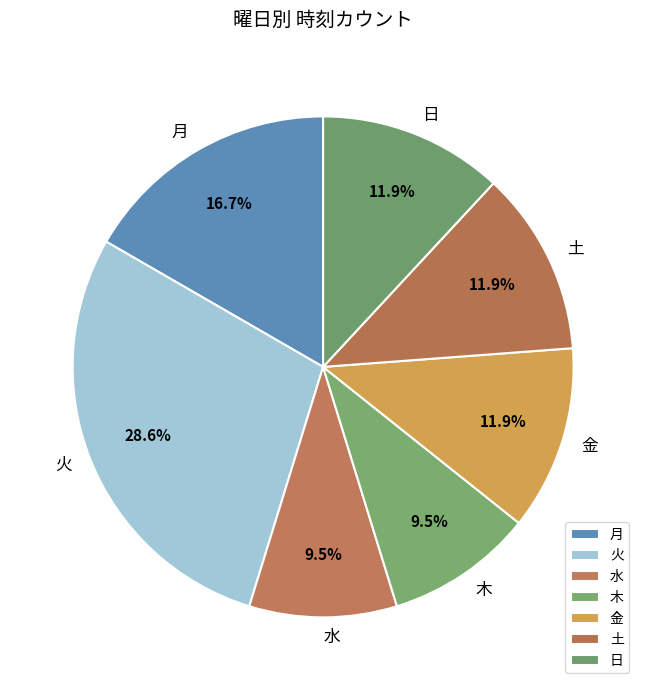

To the nearest percent, what percentage of the pie is 月?

17%